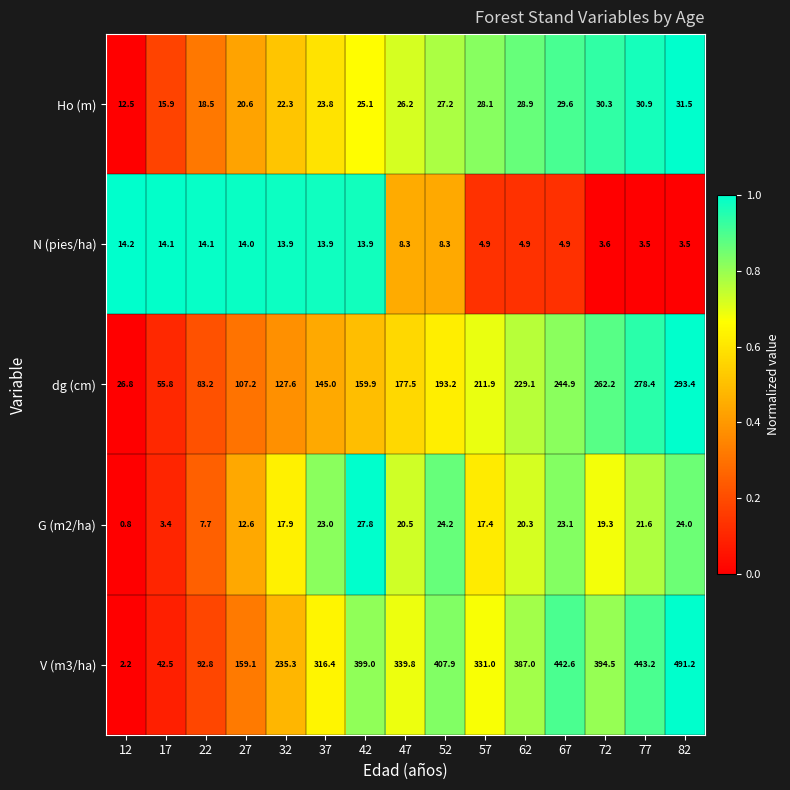

The value of V (m3/ha) at 12 is 2.2. True or false?

True